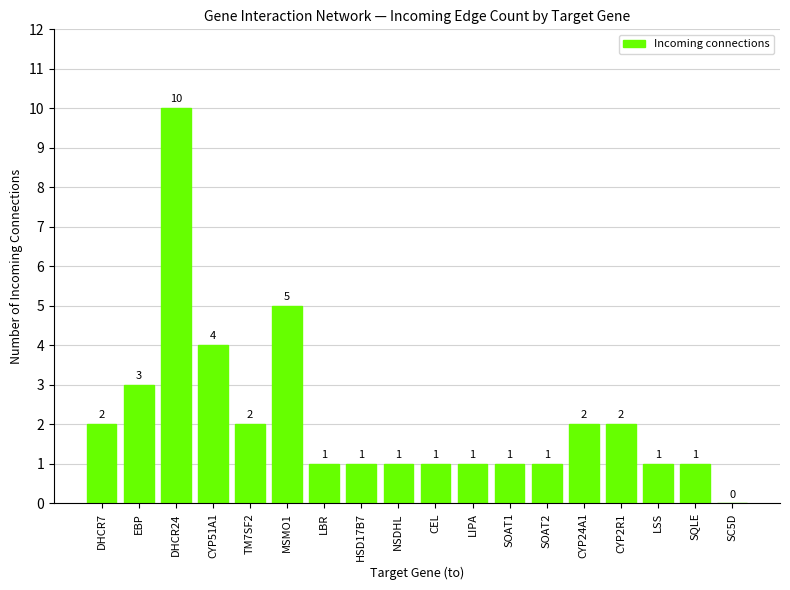

Does the chart contain stacked bars?

No